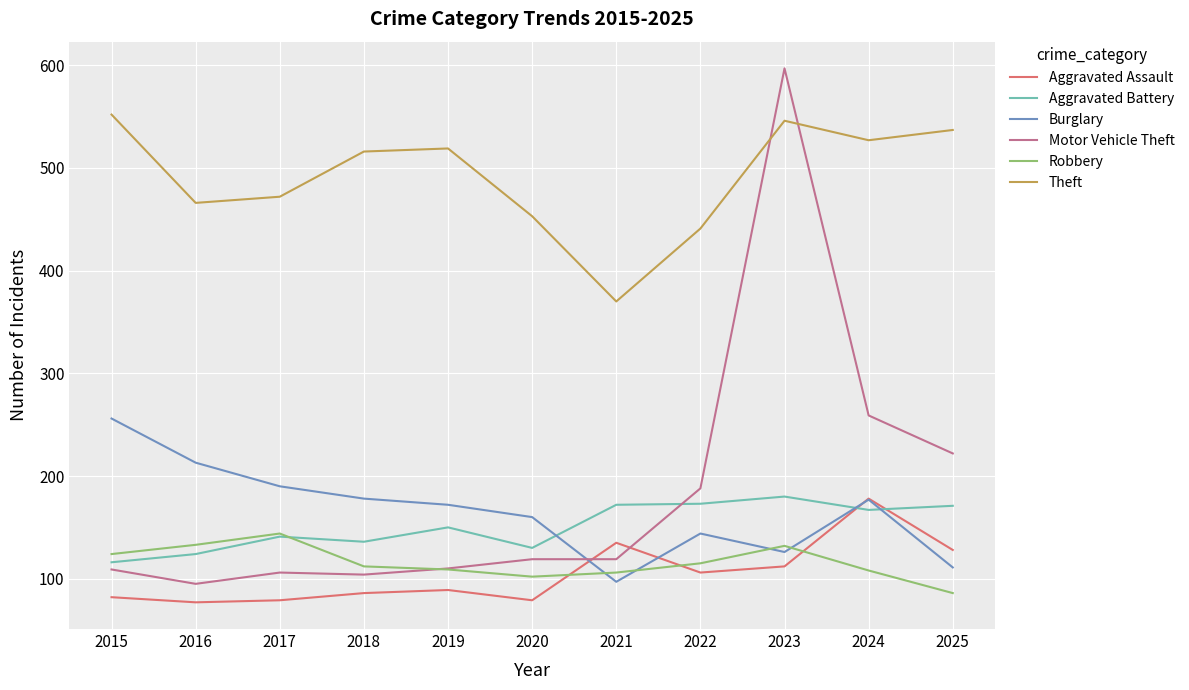

The value of Burglary at 2018 is 178. True or false?

True